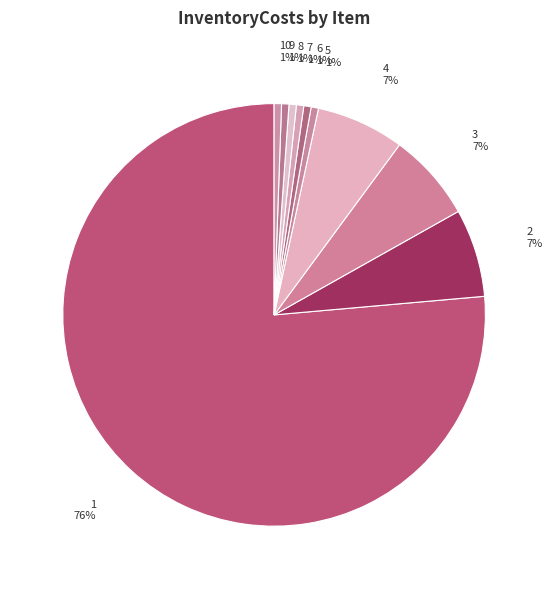

The 8 slice represents 1% of the pie. True or false?

True